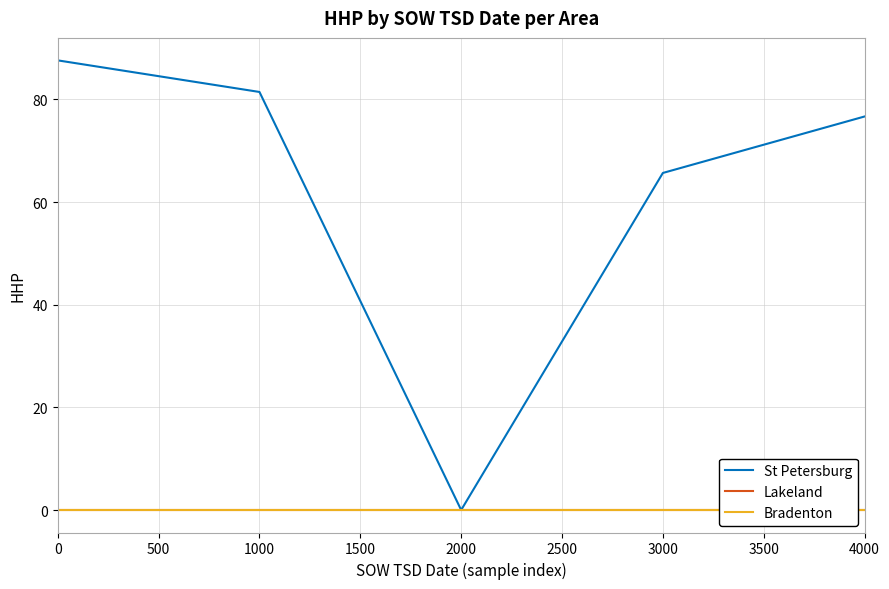

List the labels in order of St Petersburg value, largest first.

0, 1000, 4000, 3000, 2000